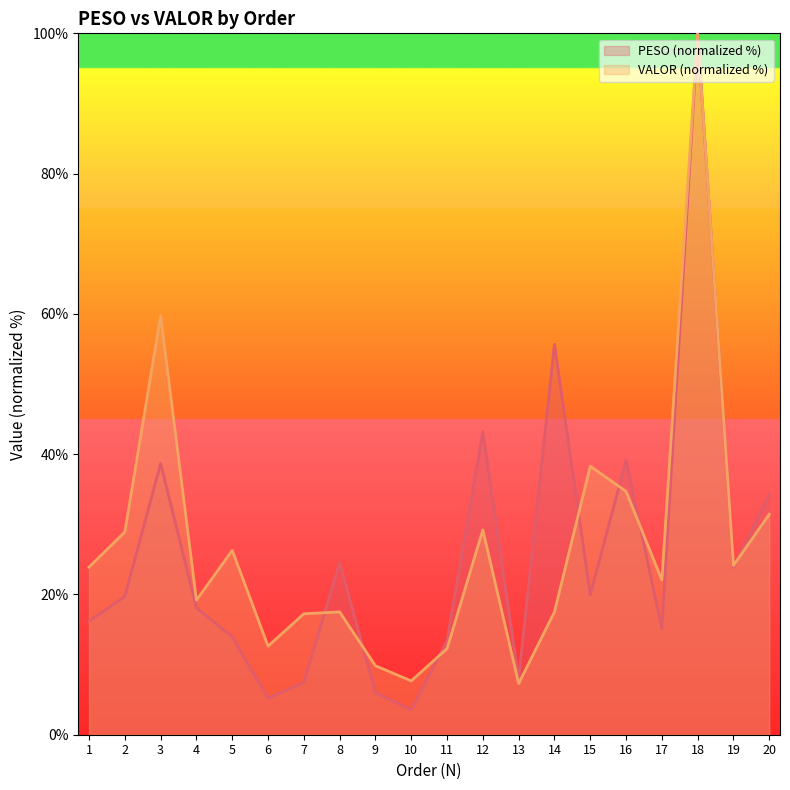

Where is VALOR nearest to the value 53?

3